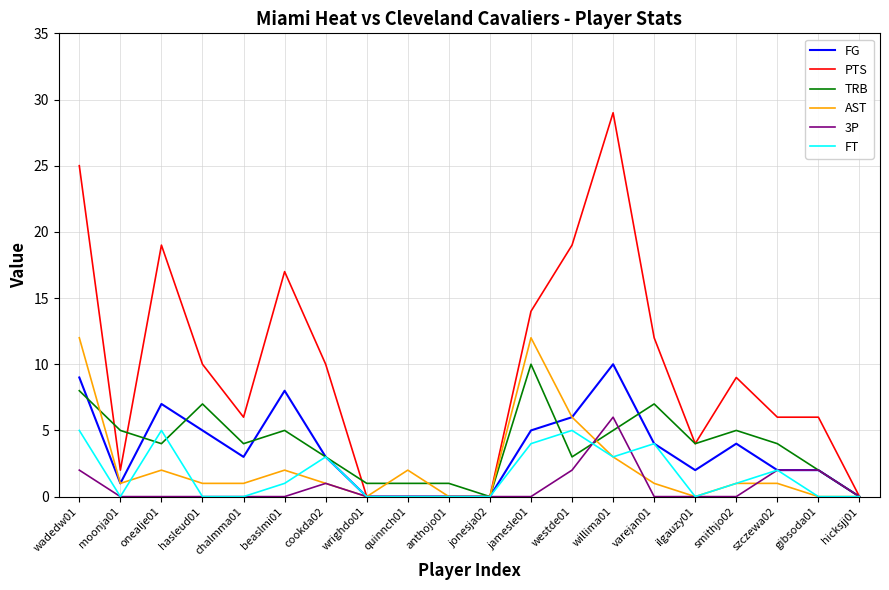

True or false: FT has a value of 2 at onealje01.

False